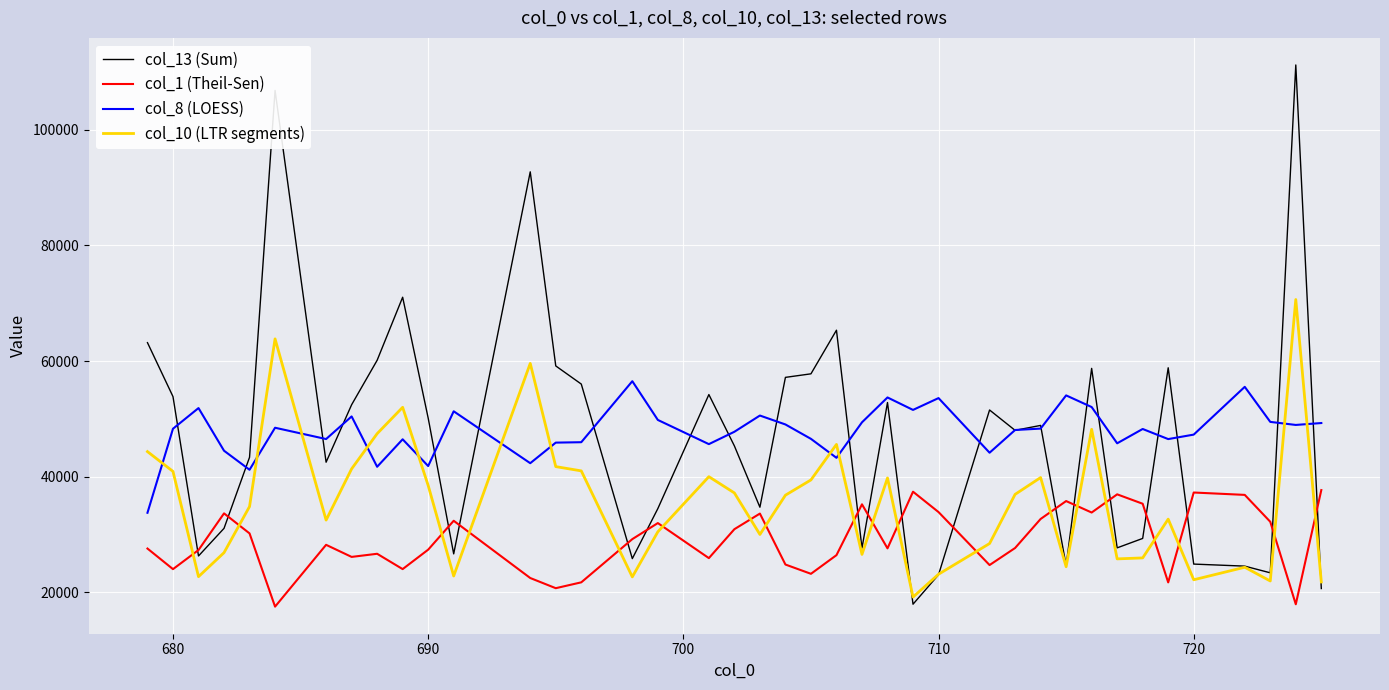

How many times do col_10 (LTR segments) and col_1 (Theil-Sen) cross each other?

19